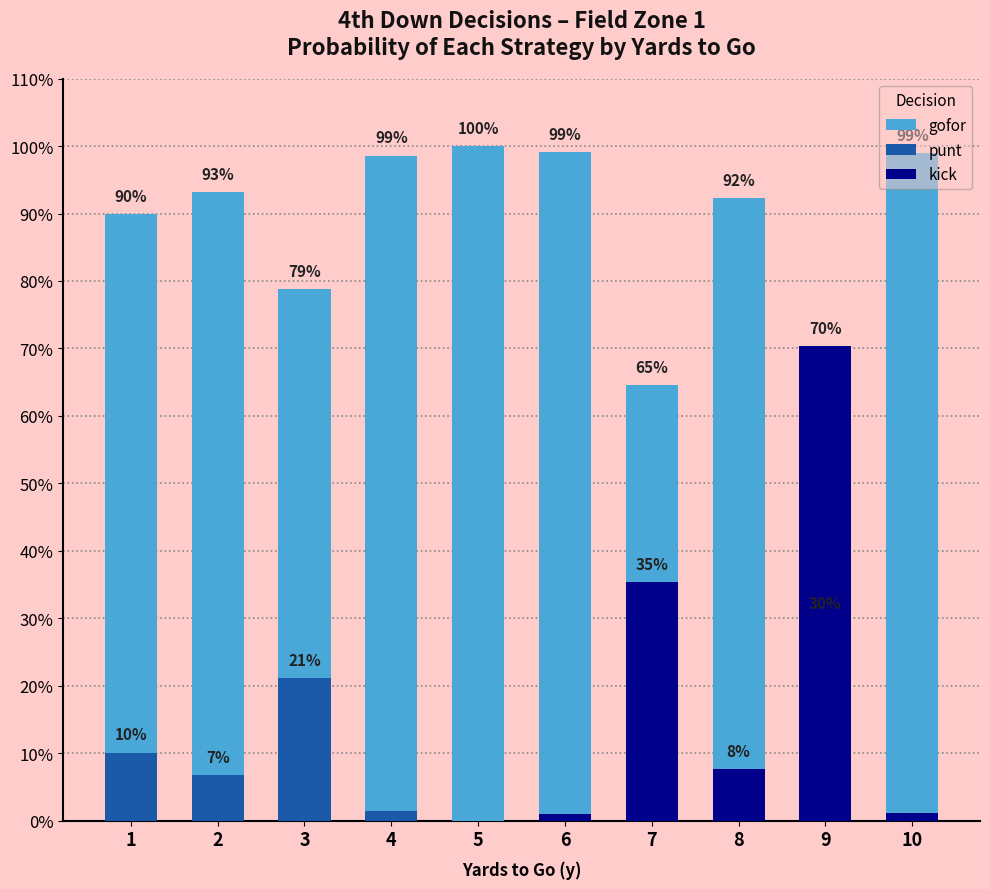

Between 2 and 7, which series saw the biggest shift?

kick